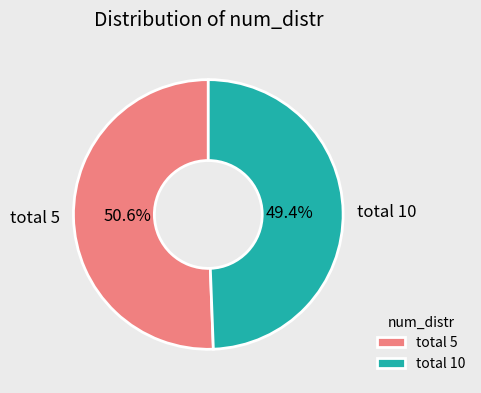

To the nearest percent, what portion does total 10 represent?

49%